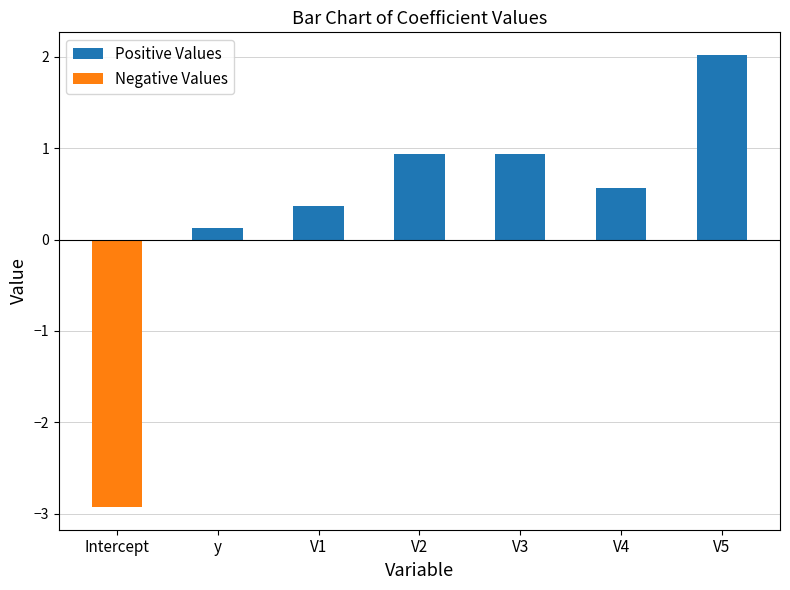

How many data points in Negative Values are less than 0?

1